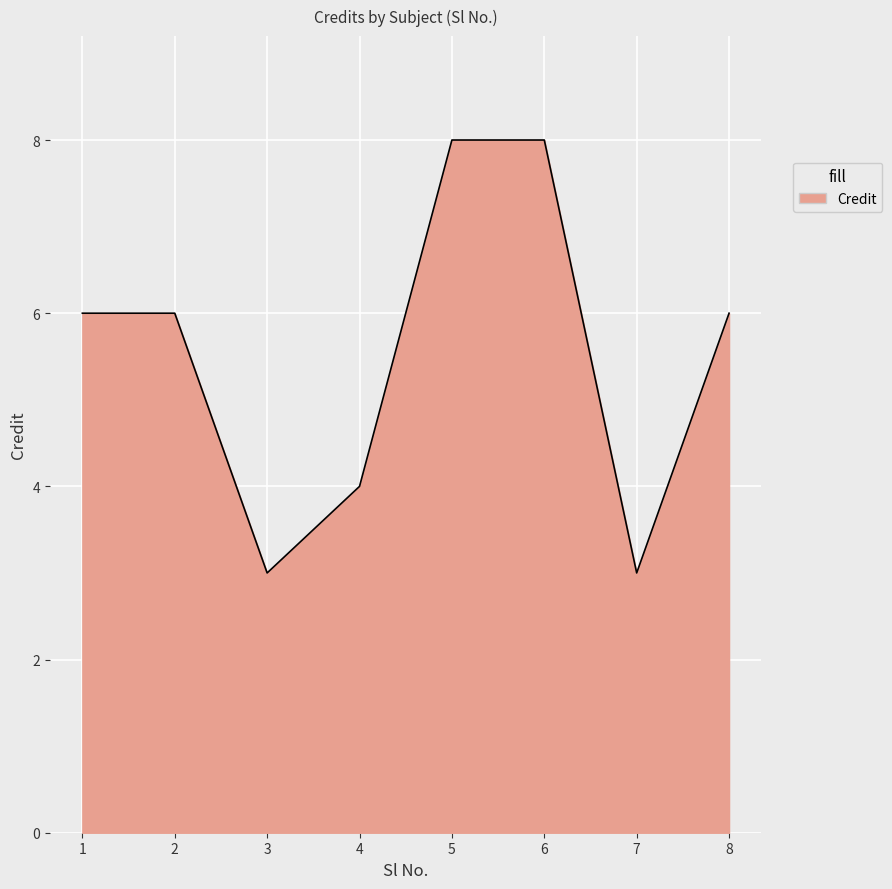

Approximately how many times larger is the value at 7 compared to 6?

0.4